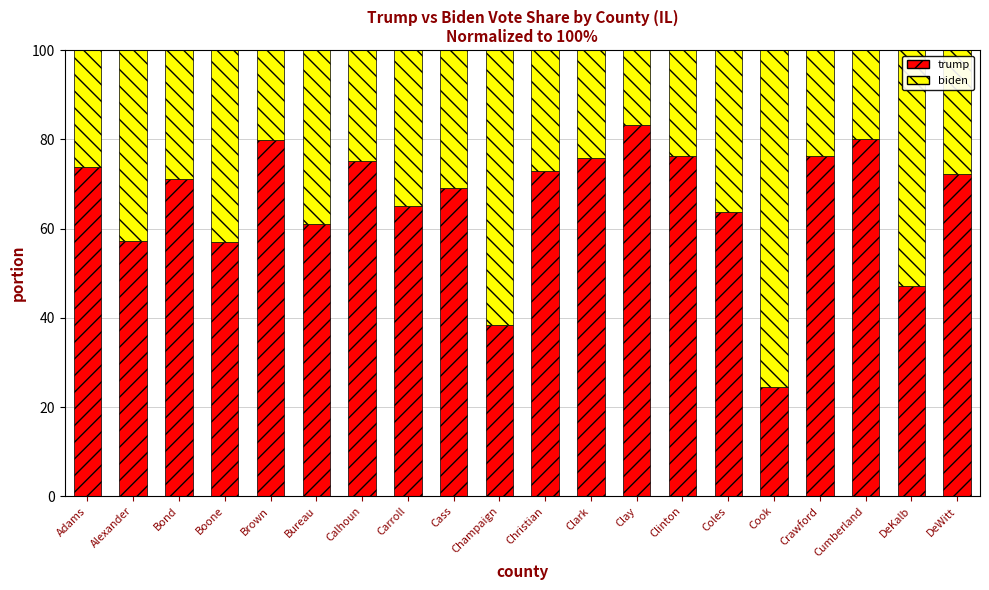

At which label does trump reach its peak?

Clay